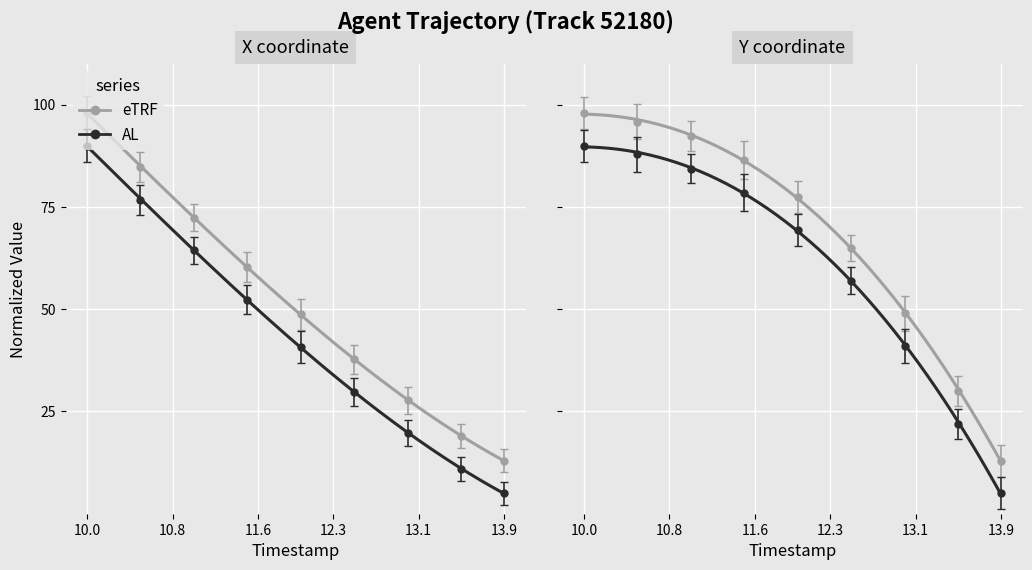

True or false: X and Y cross at least once.

False